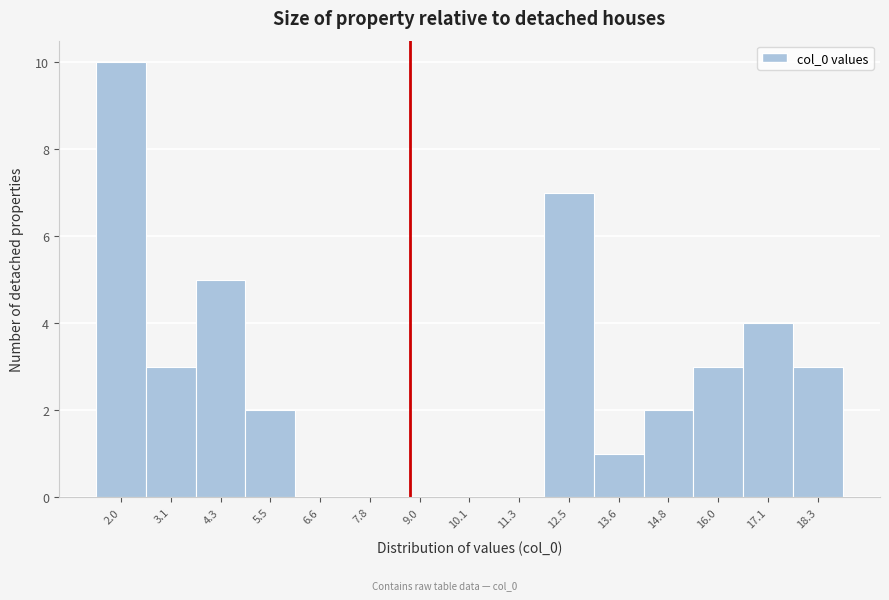

Reading left to right, transcribe this chart: for each bar, give the range it covers on the x-axis and its height. Neither the bar edges nor the heights are printed on the chart, so give them approximately, as read against the axes.

1.4 to 2.6: 10
2.6 to 3.8: 3
3.8 to 4.8: 5
4.8 to 6.0: 2
6.0 to 7.2: 0
7.2 to 8.4: 0
8.4 to 9.6: 0
9.6 to 10.8: 0
10.8 to 11.8: 0
11.8 to 13.0: 7
13.0 to 14.2: 1
14.2 to 15.4: 2
15.4 to 16.6: 3
16.6 to 17.8: 4
17.8 to 18.8: 3